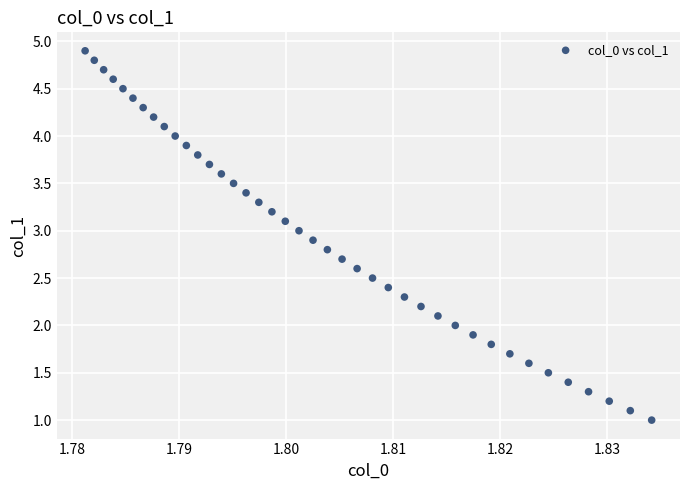

What is the range of Y values (max minus min)?

3.9